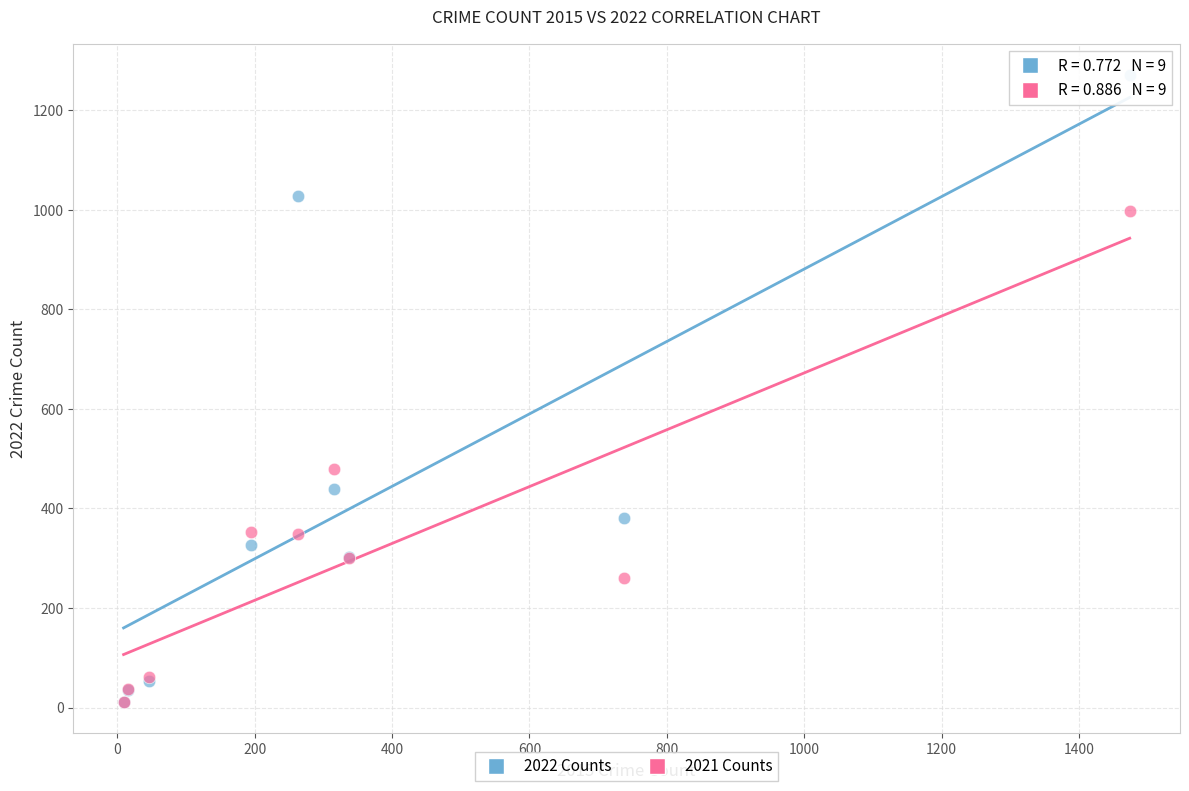

In the 2022 Counts series, what Y value is closest to 641?

439